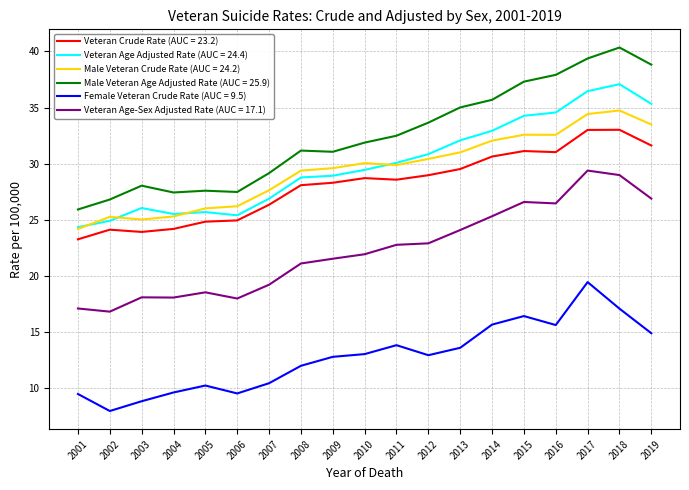

How many distinct data groups are displayed?

6